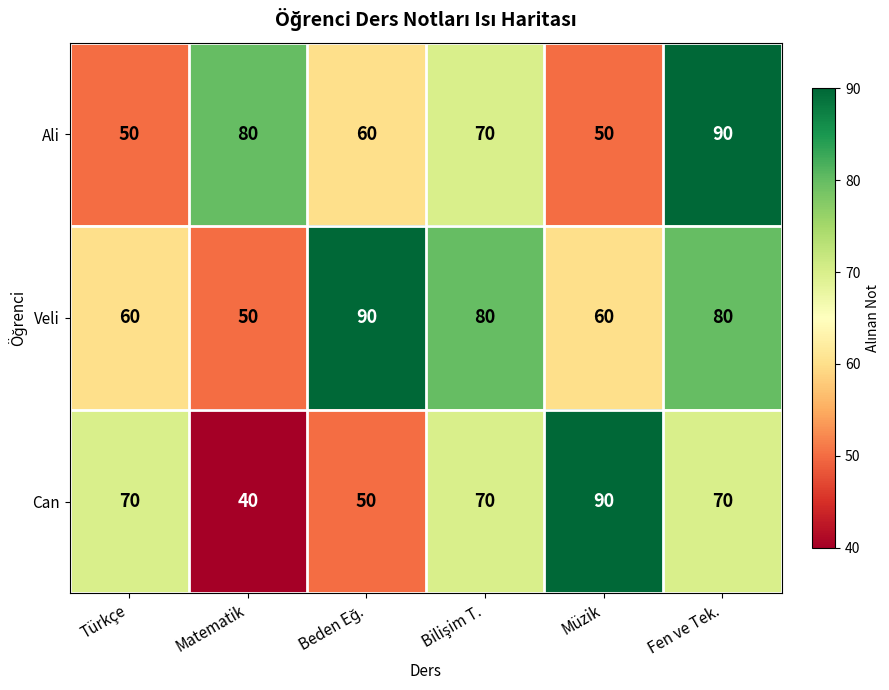

Is it true that Can equals 40 at Matematik?

True